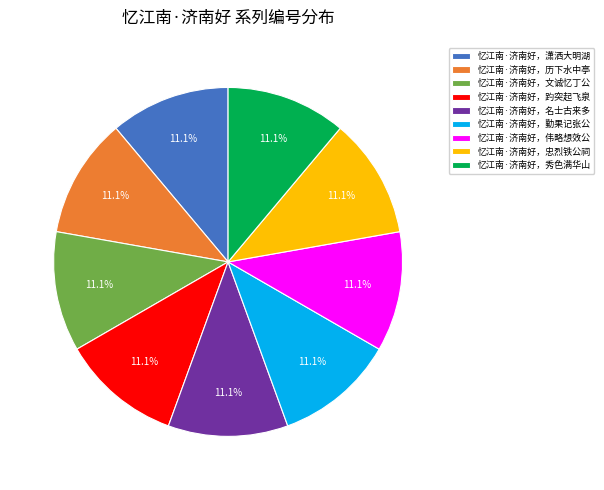

The 忆江南·济南好，潇洒大明湖 slice represents 11% of the pie. True or false?

True